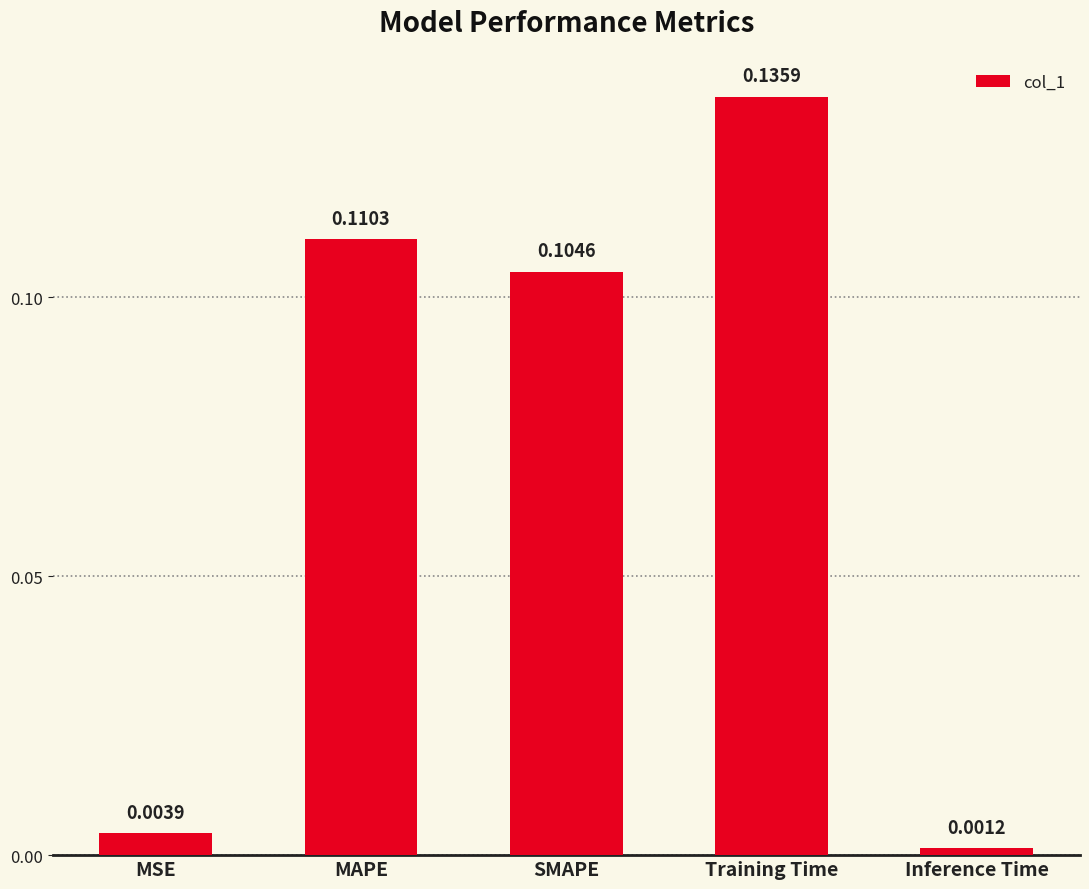

Between SMAPE and Training Time, which is larger?

Training Time